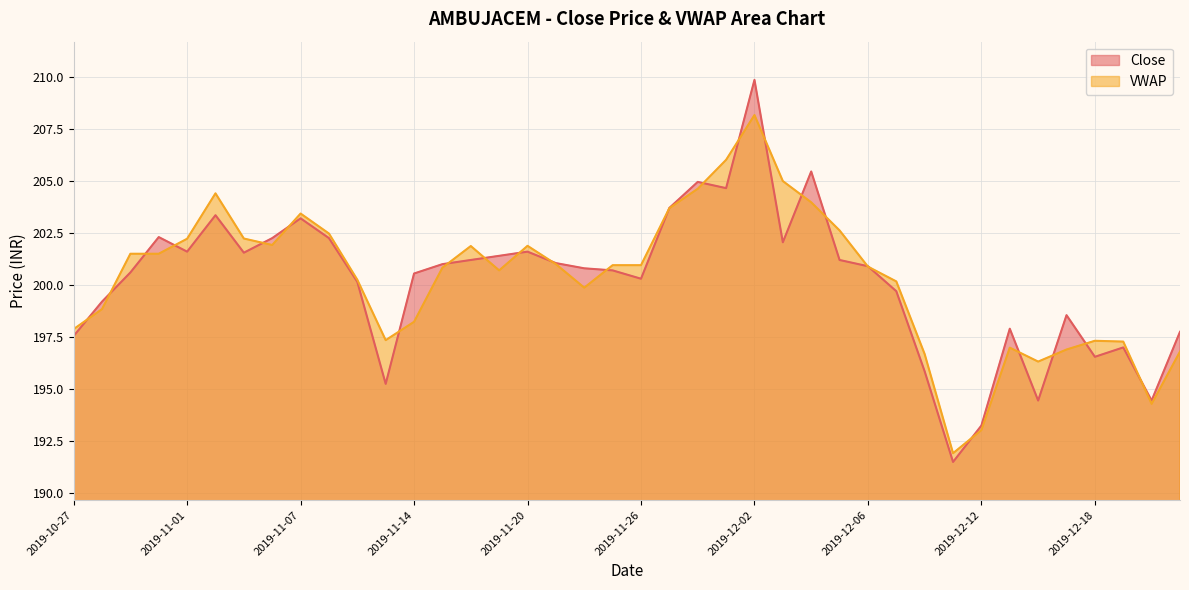

At which category is the sum across all series the highest?

2019-12-02